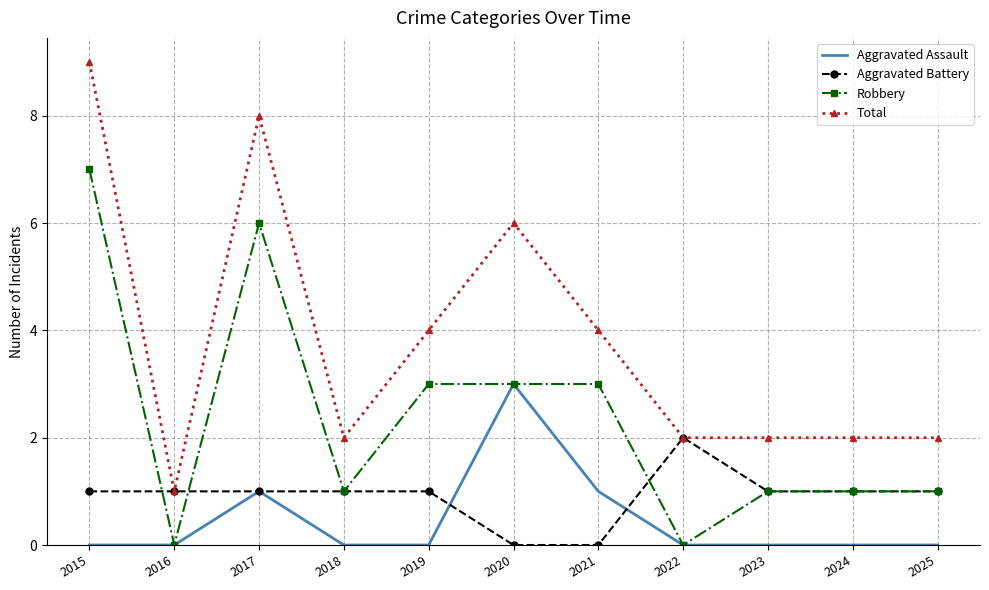

How many categories are shown in the chart?

11